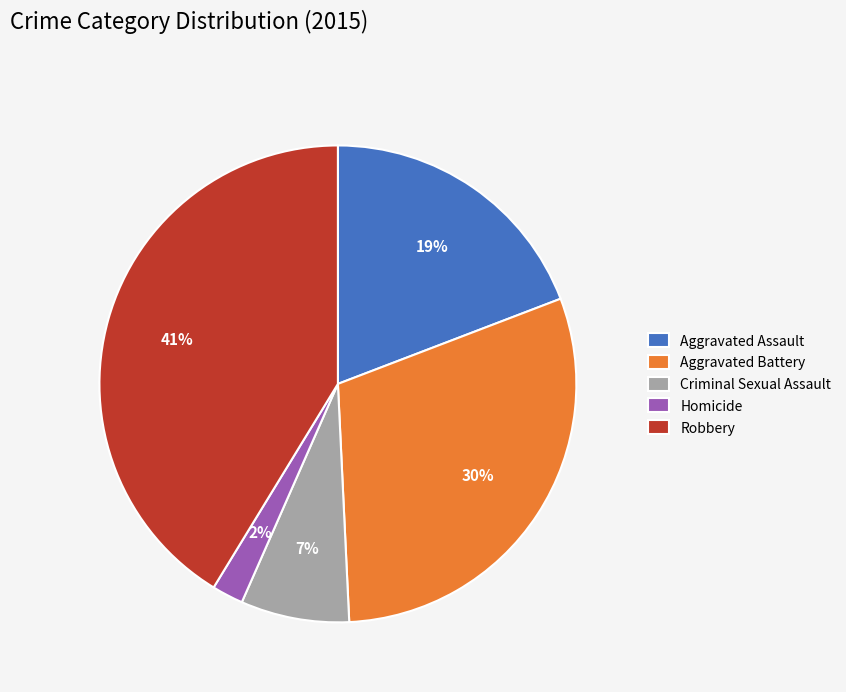

Count the number of slices in the pie.

5